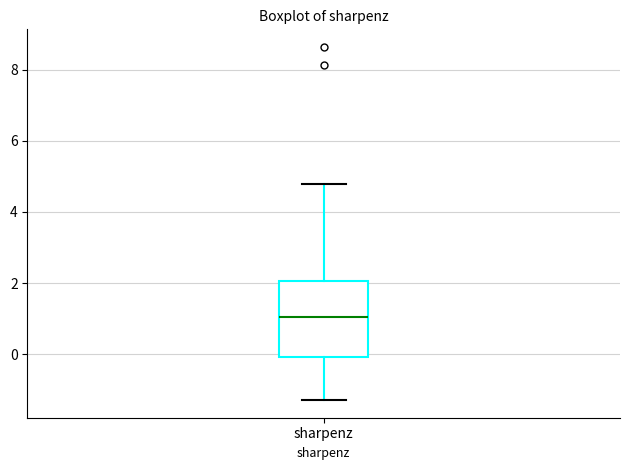

Transcribe this box plot: give where the median line is, the range the box spans, and where the two whiskers end, as read against the y-axis. The values are not printed on the chart, so give them approximately, as read against the axis.

median 1.0, box 0.0 to 2.0, whiskers -1.2 to 4.8